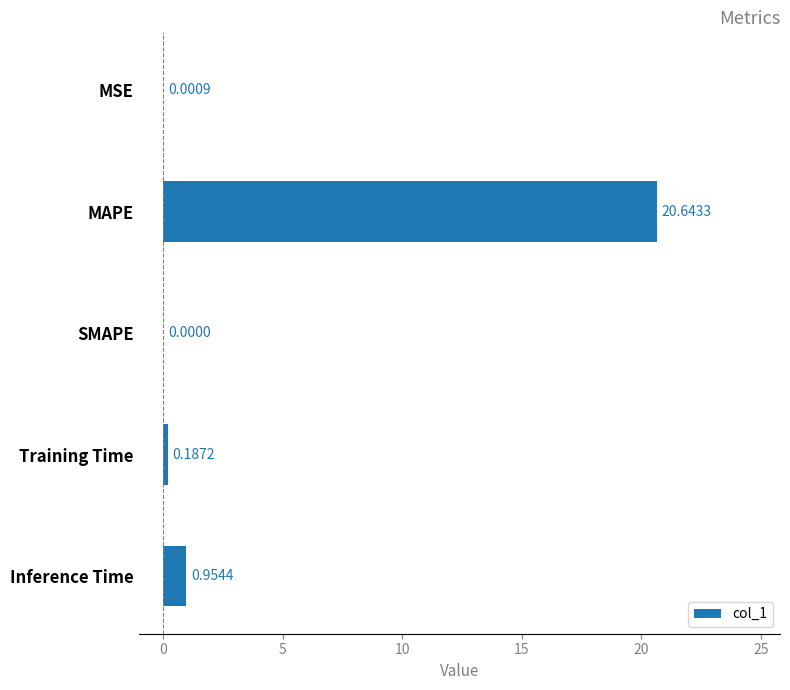

How many distinct data groups are displayed?

1